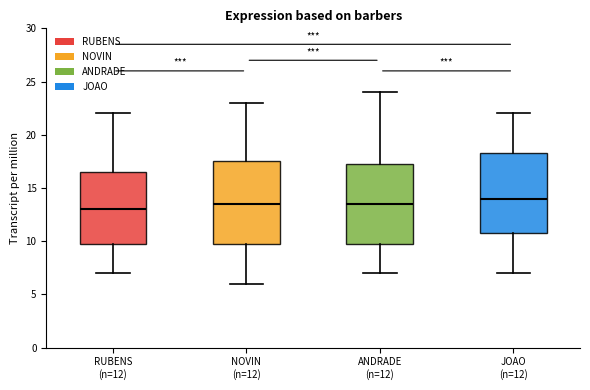

Which box has the lowest median line?

RUBENS (n=12)